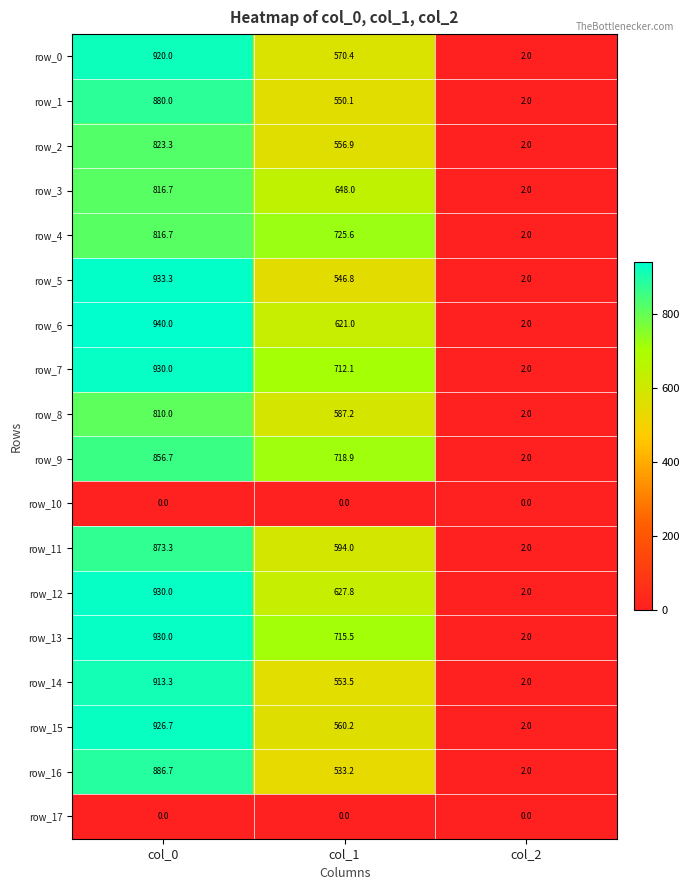

What is the difference between the highest and lowest values at col_1?

725.6